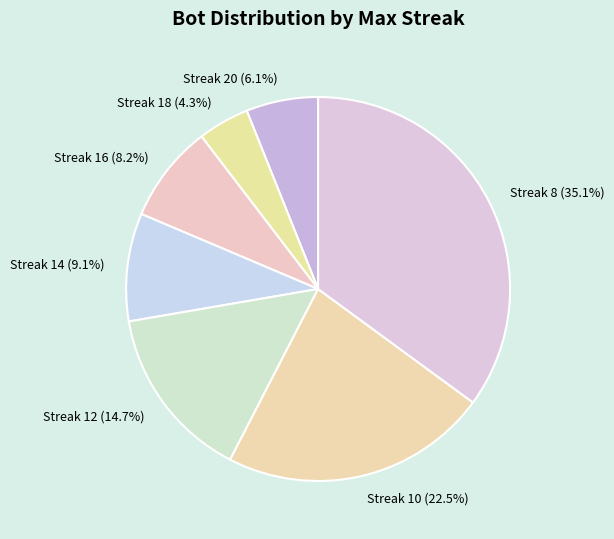

Does any single category account for the majority?

No